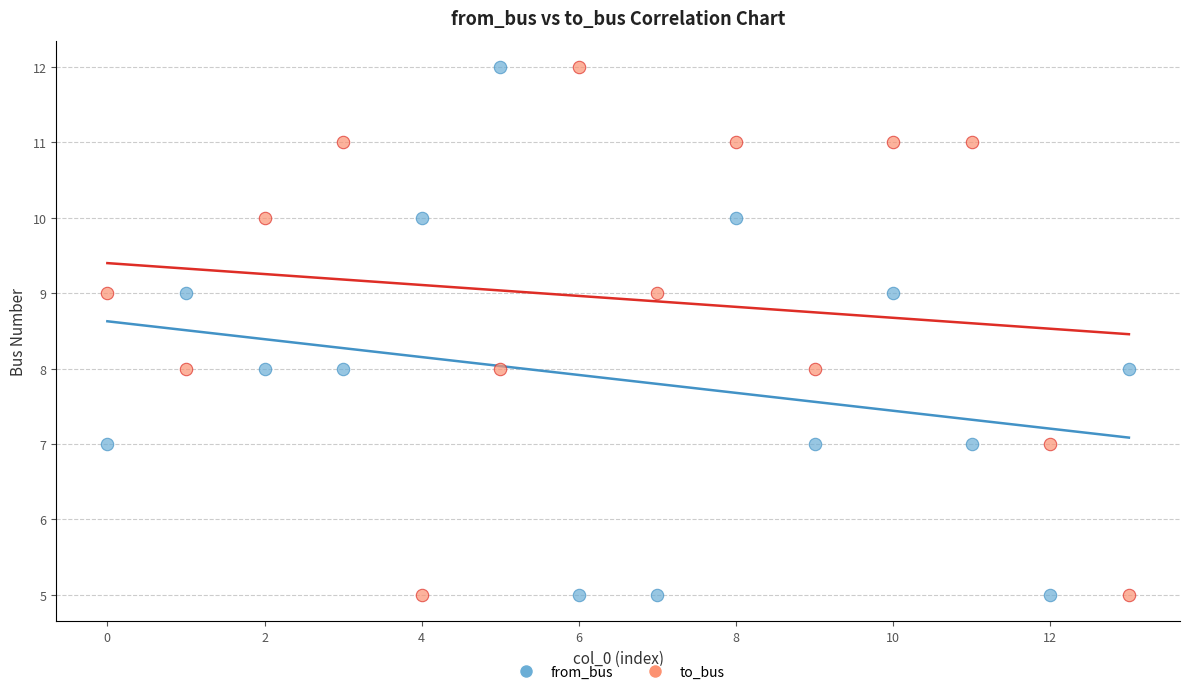

Across all data points, what is the range of Y values (max minus min)?

7